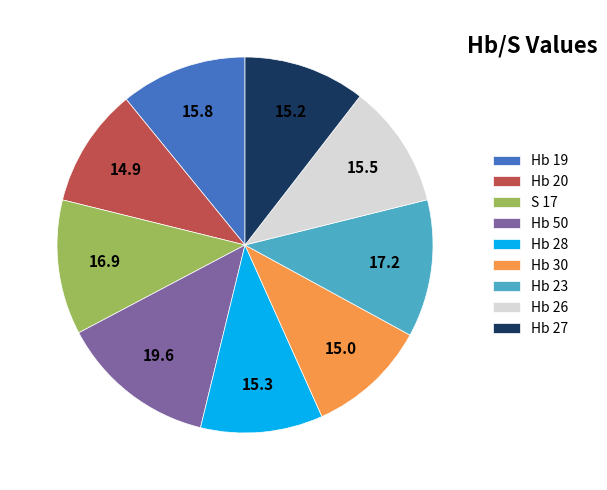

Is it true that S 17 is 12% of the pie?

True